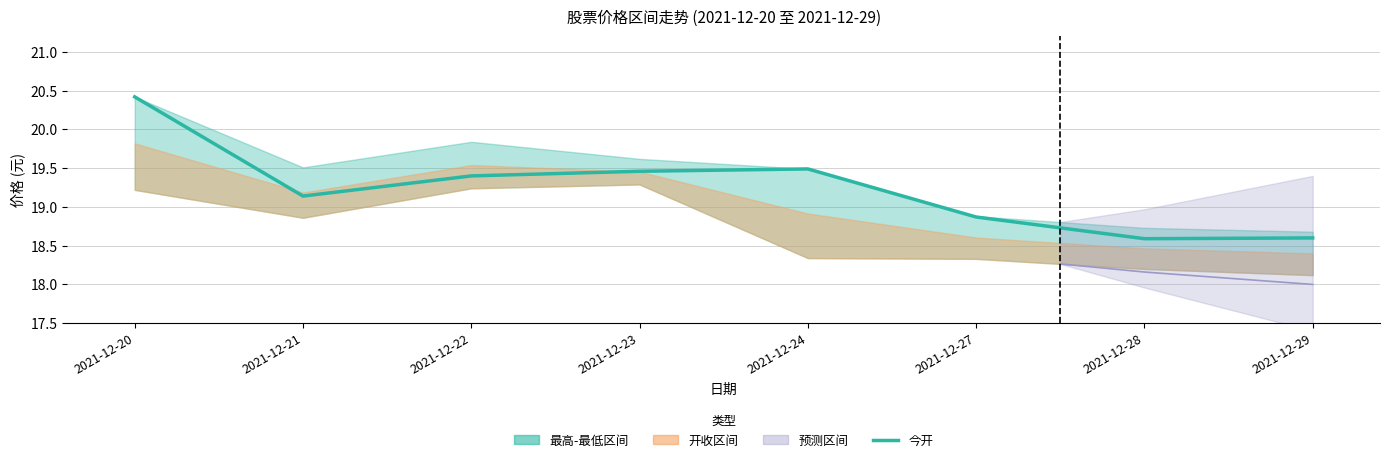

Rank the categories by value from lowest to highest.

2021-12-28, 2021-12-29, 2021-12-27, 2021-12-21, 2021-12-22, 2021-12-23, 2021-12-24, 2021-12-20